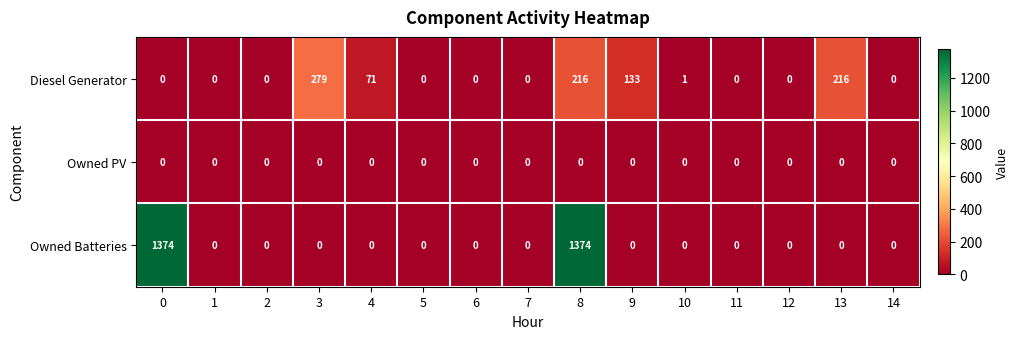

What is the difference between the maximum and minimum values in the Owned Batteries series?

1374